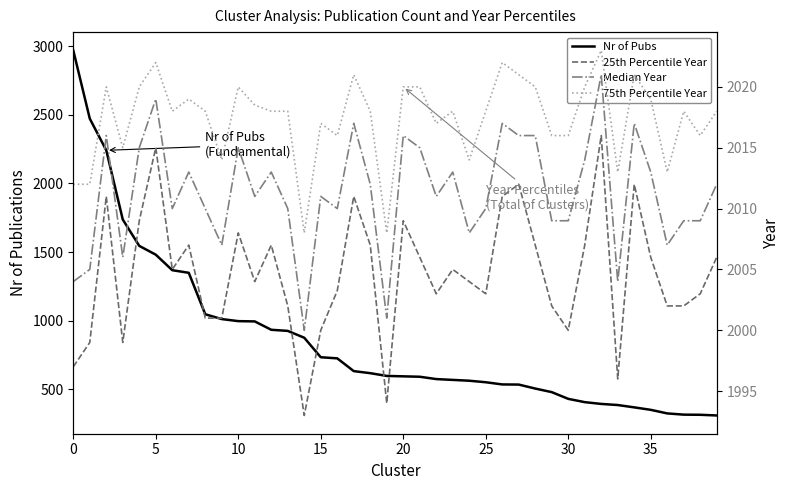

What is the minimum value for 75th Percentile Year?

2008.0